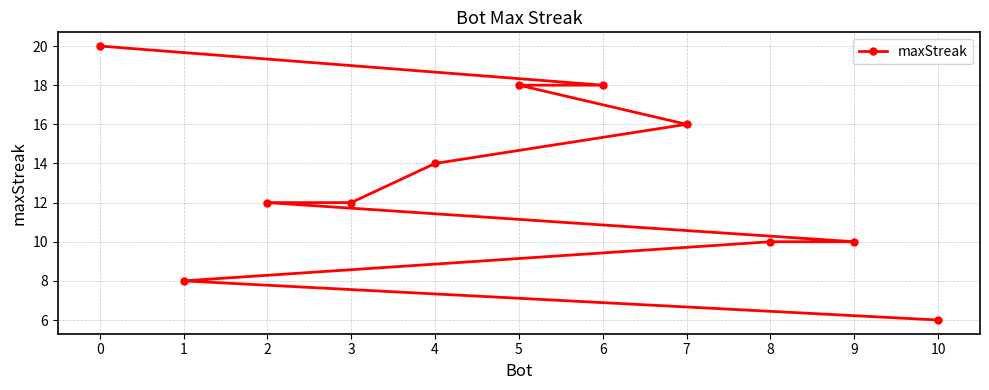

Does the chart display data point markers on the line(s)?

Yes